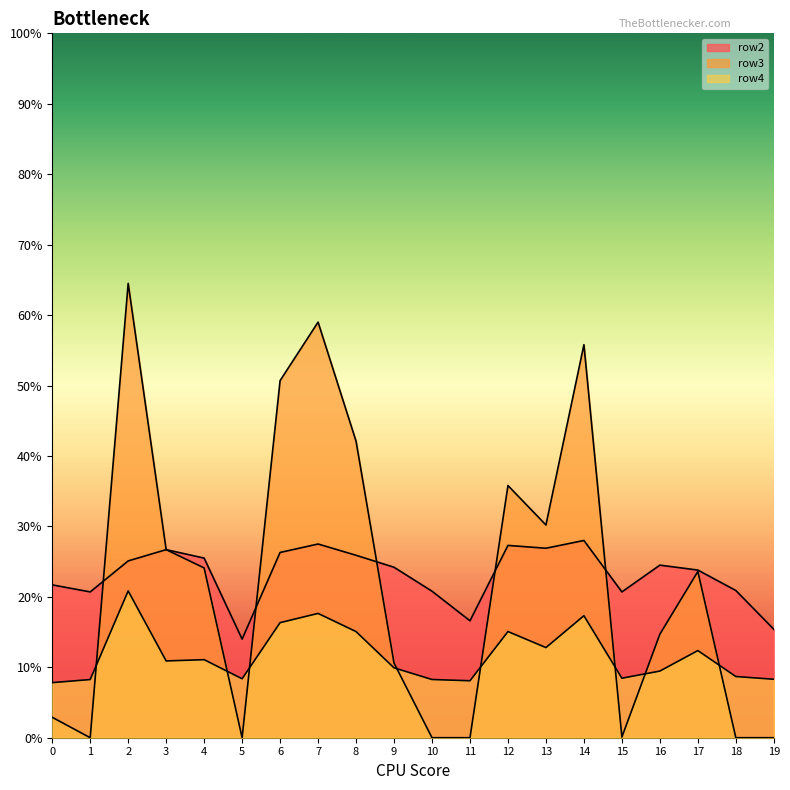

At which label does row2 reach its minimum?

5